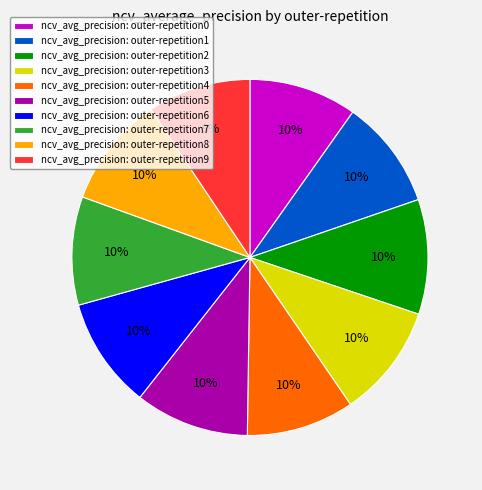

Between ncv_avg_precision: outer-repetition9 and ncv_avg_precision: outer-repetition1, which is larger?

ncv_avg_precision: outer-repetition1